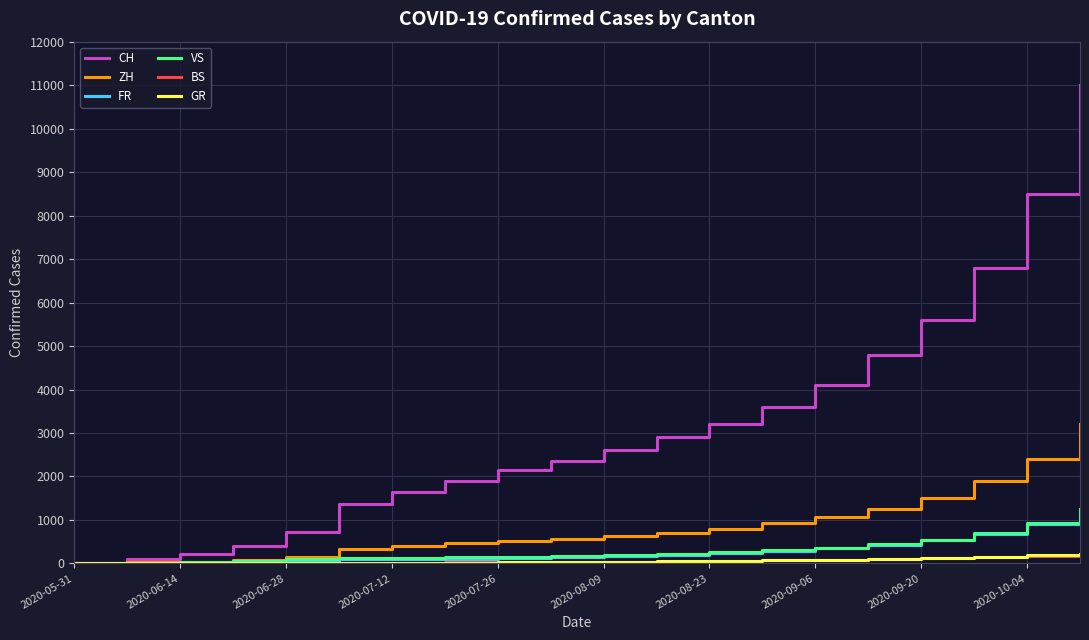

Which series has the largest total across all categories?

CH